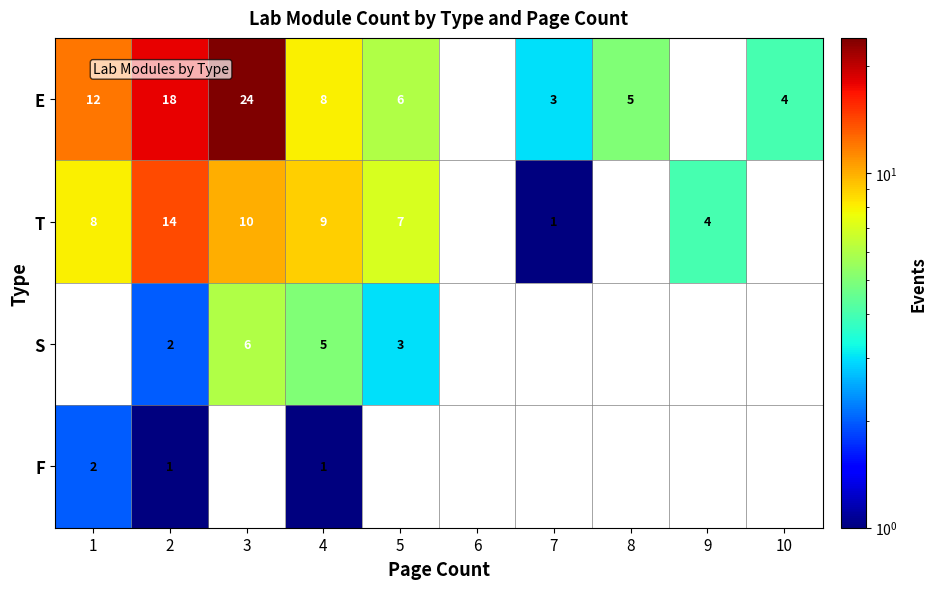

The S series shows 9 at 4. True or false?

False